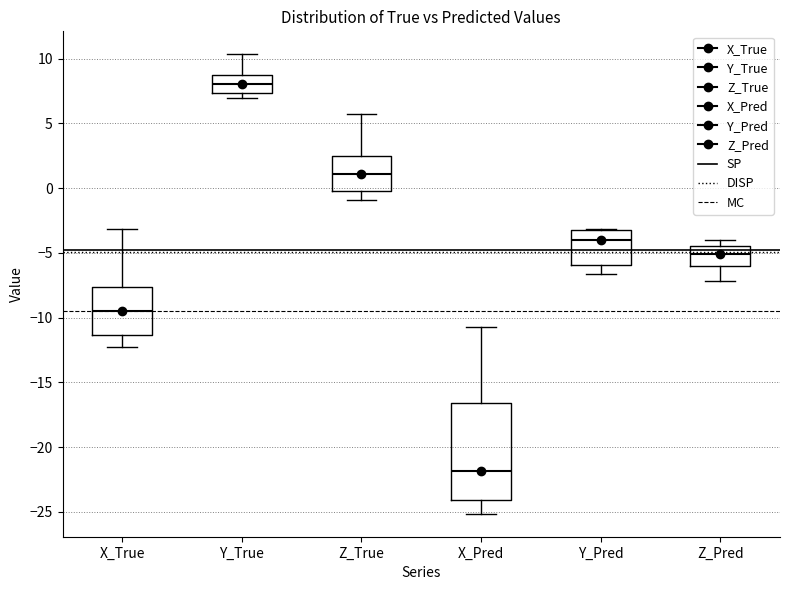

Where is the lower edge of the box for X_True on the y-axis? The values are not printed on the chart, so give them approximately, as read against the axis.

-11.5